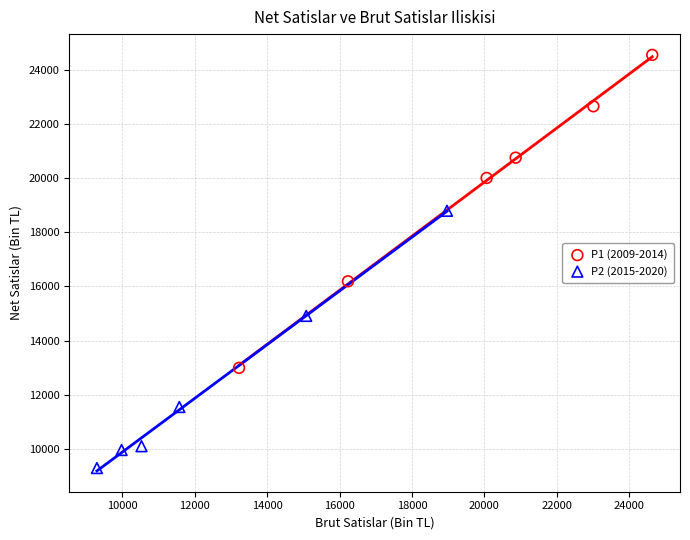

Which series reaches the minimum Y coordinate?

P2 (2015-2020)